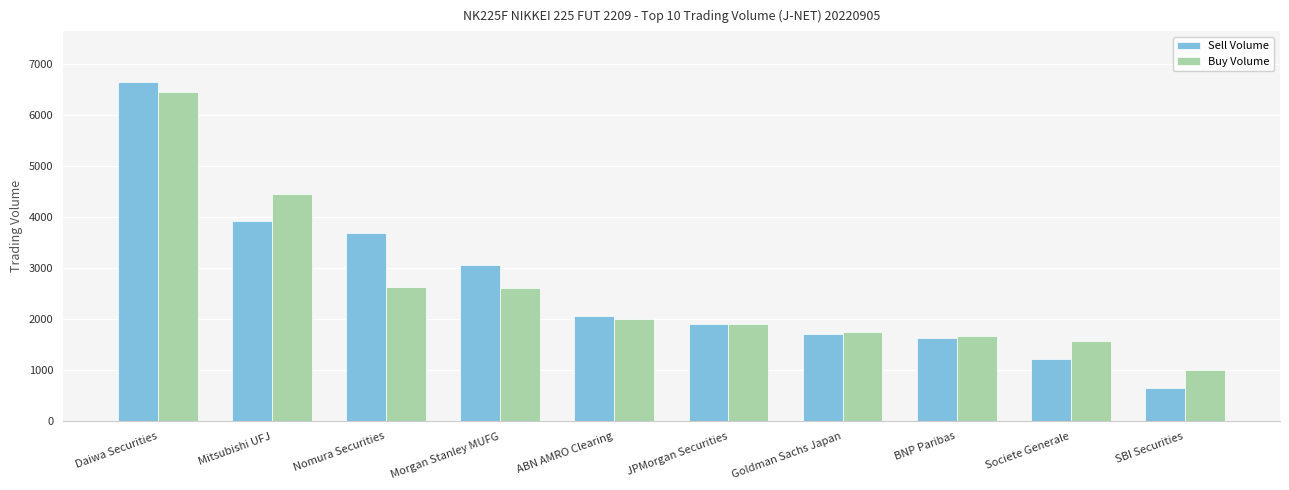

Is the value of Buy Volume at JPMorgan Securities greater than the value of Sell Volume at Mitsubishi UFJ?

No